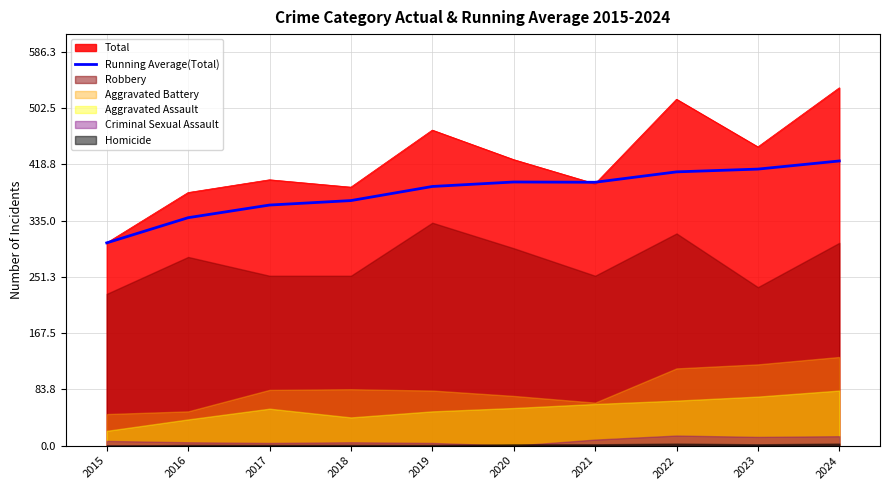

Which has a higher value, 2021 or 2015?

2021